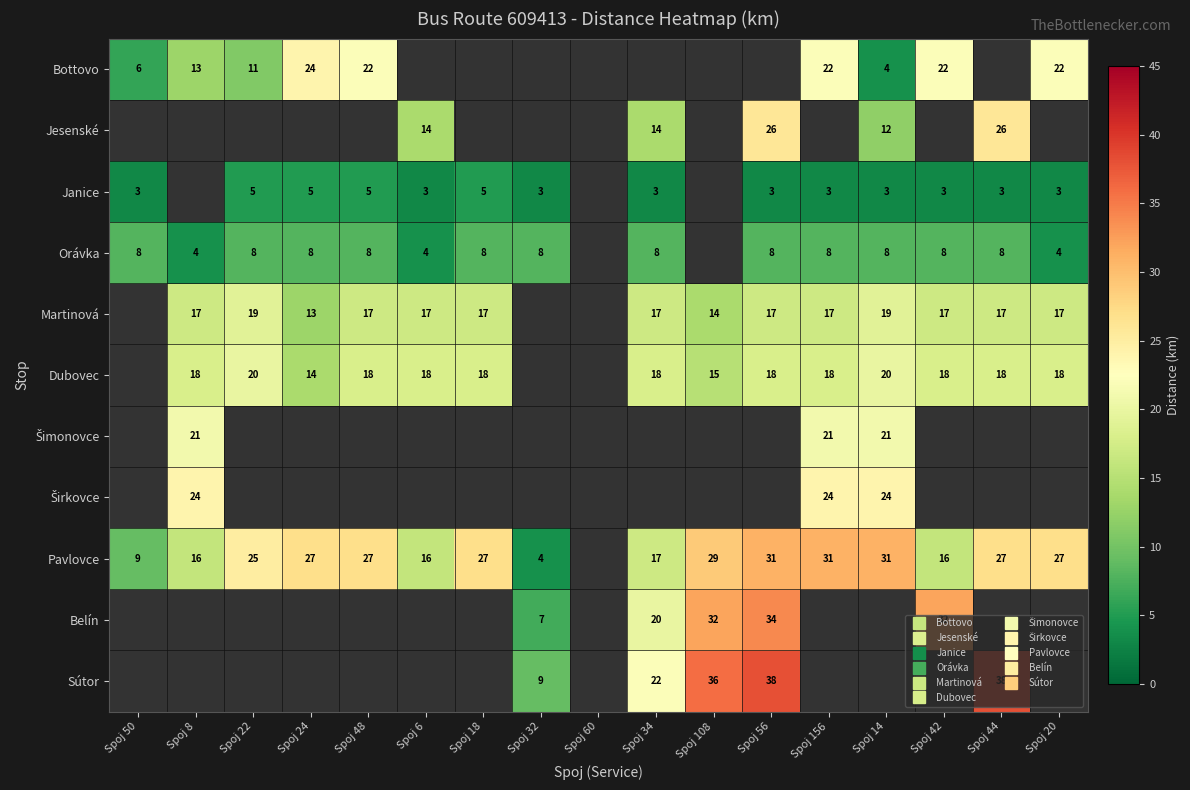

At which category does the chart reach its minimum across all series?

Spoj 50